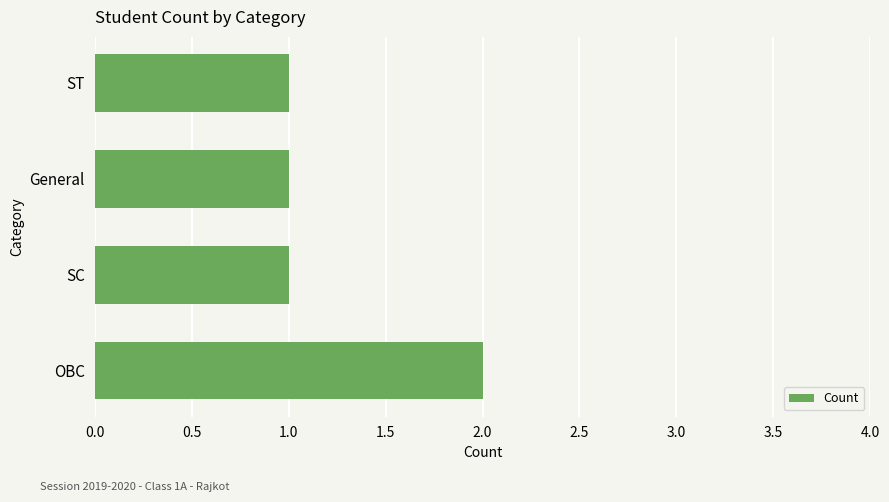

Which has a higher value, ST or OBC?

OBC